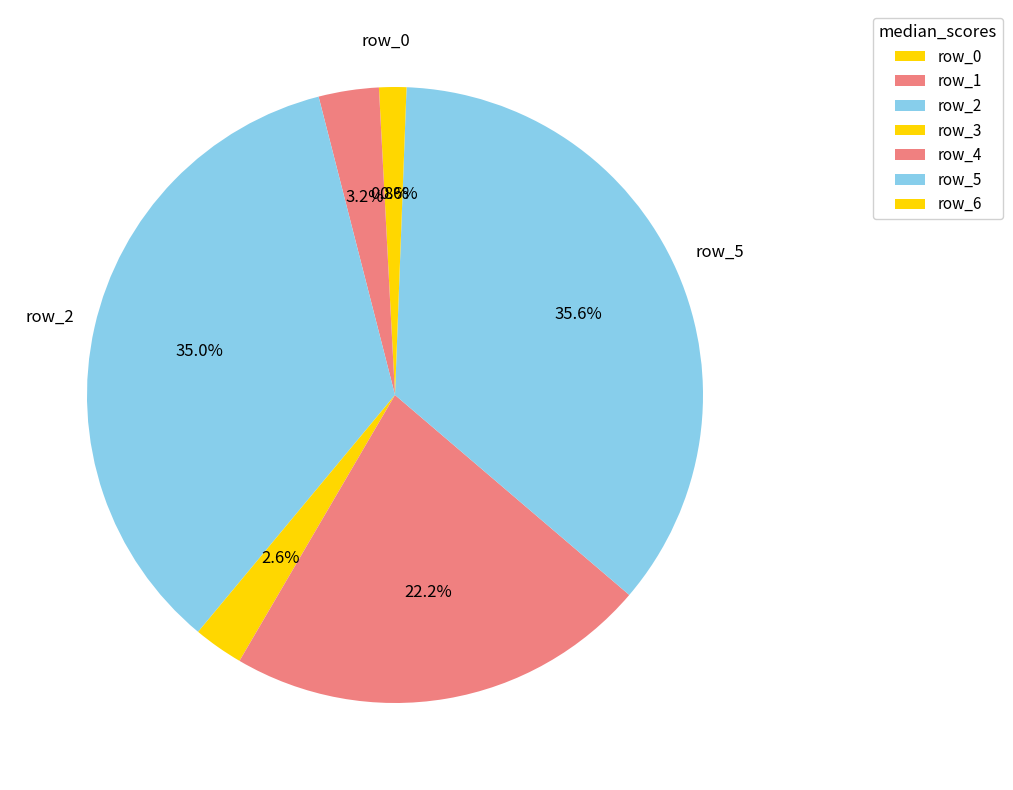

True or false: row_1 accounts for 10% of the total.

False